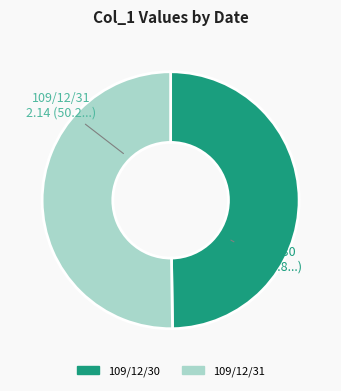

The 109/12/30 slice represents 60% of the pie. True or false?

False